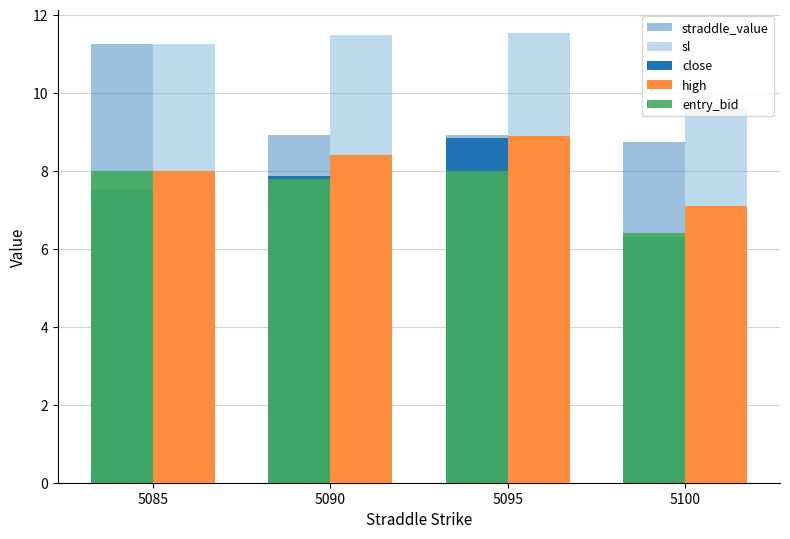

Does the chart contain any negative values?

No